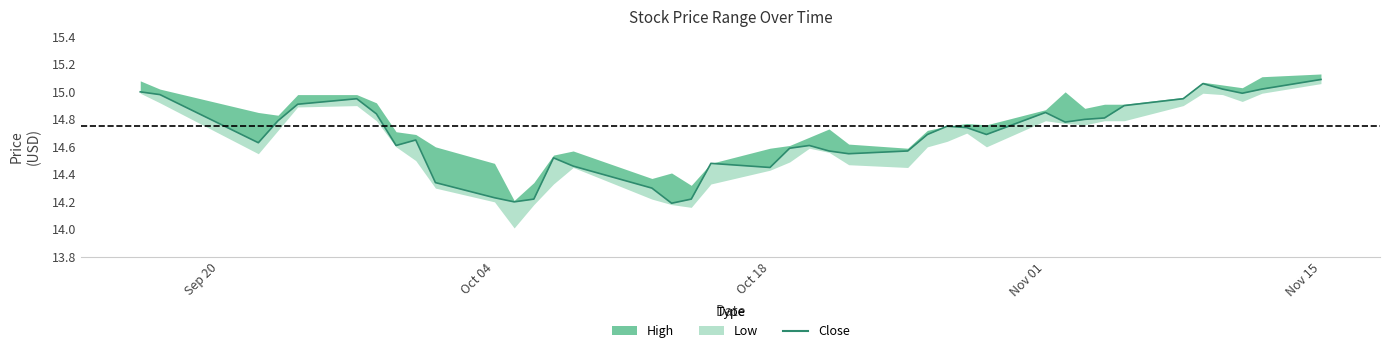

What is the maximum value shown in the chart?

15.1